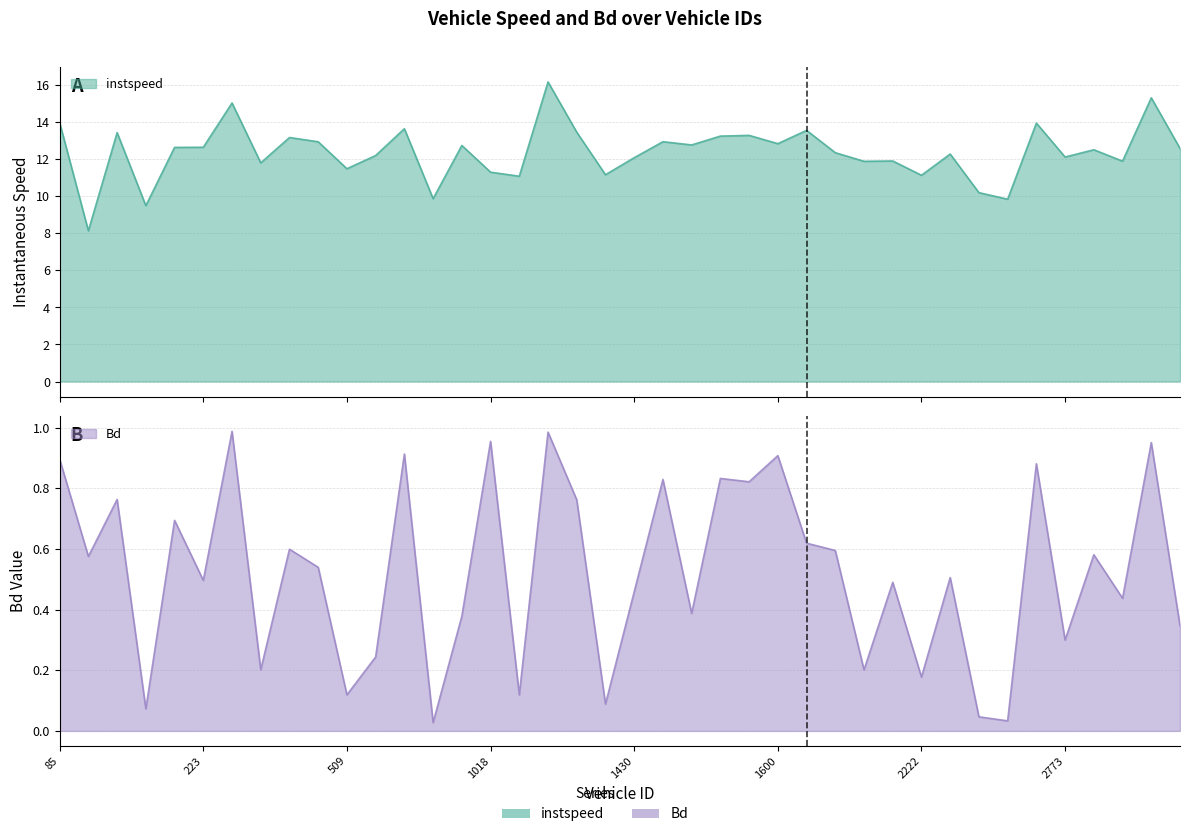

What is the total value across all series at 510?

12.5